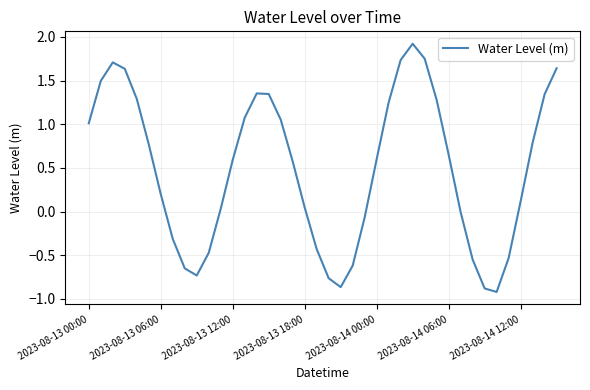

What is the maximum value shown in the chart?

1.9